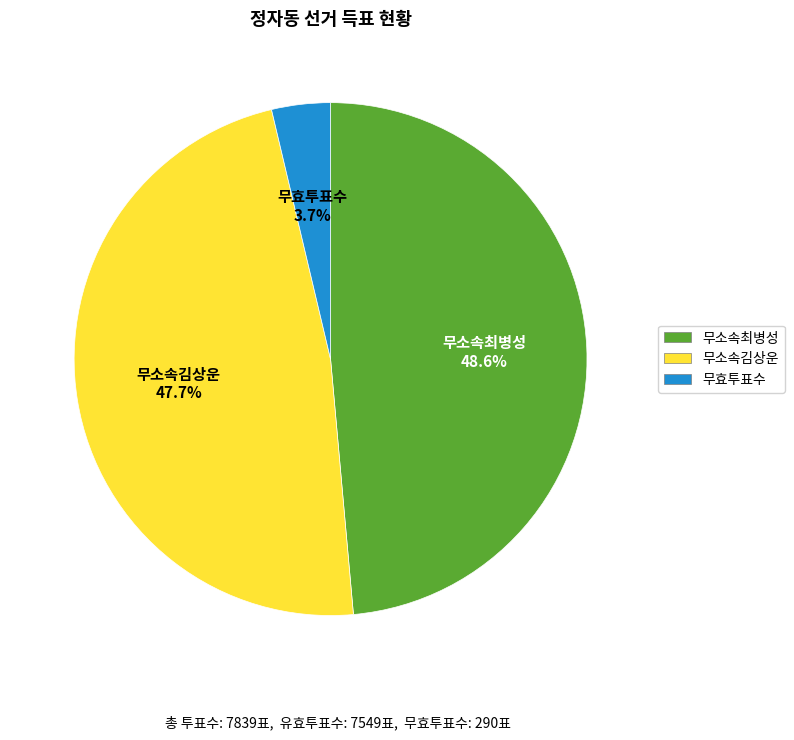

To the nearest percent, what is the combined percentage of 무소속최병성 and 무소속김상운?

96%